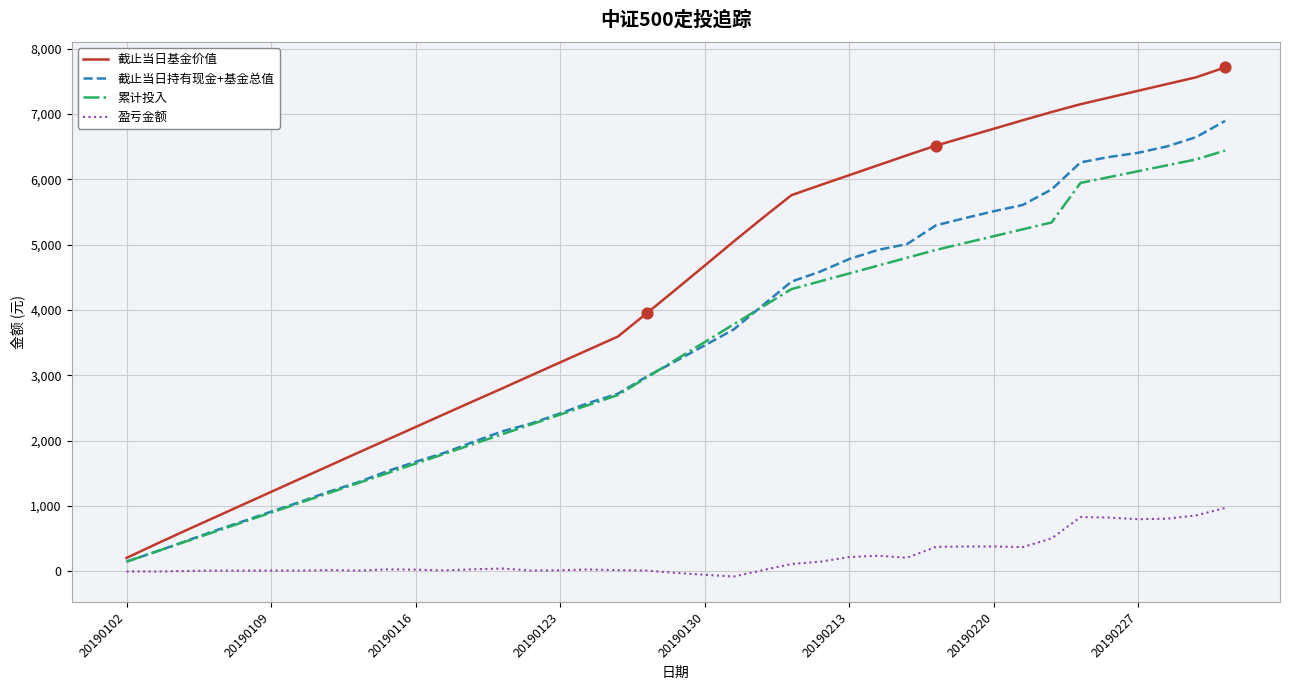

Which series has the widest spread of values?

截止当日基金价值